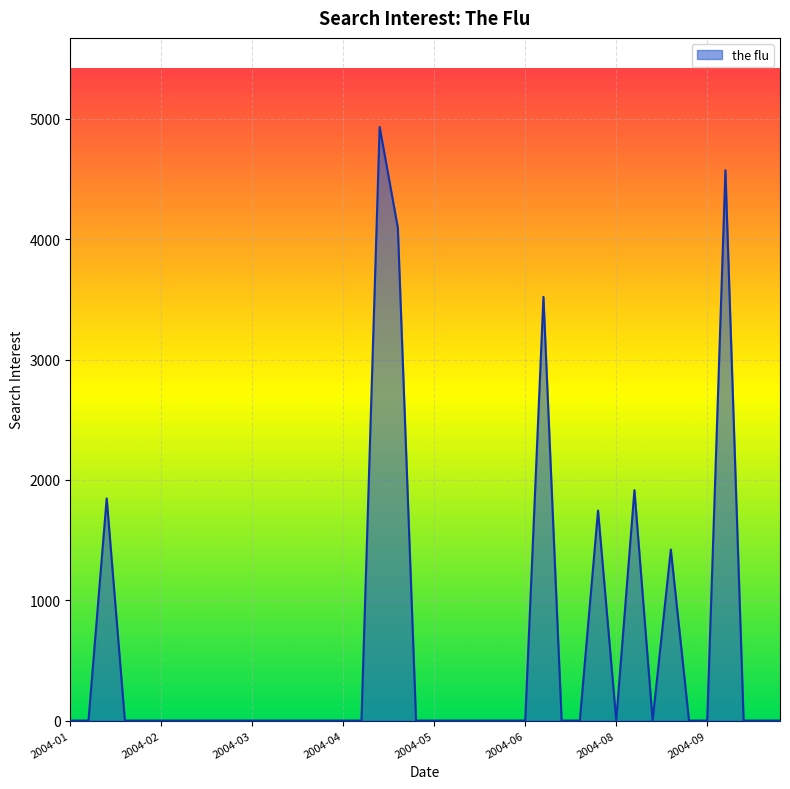

What is the difference between the maximum and minimum values?

4933.0